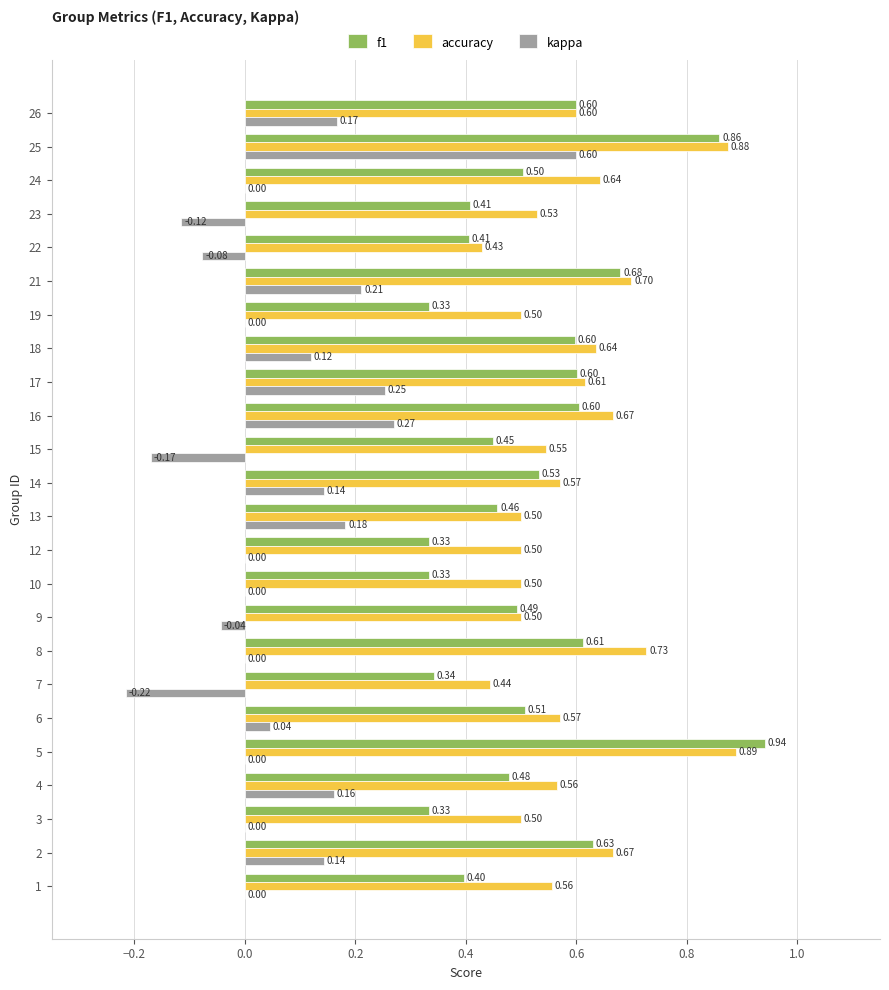

Is the value of f1 at 2 greater than the value of kappa at 1?

Yes